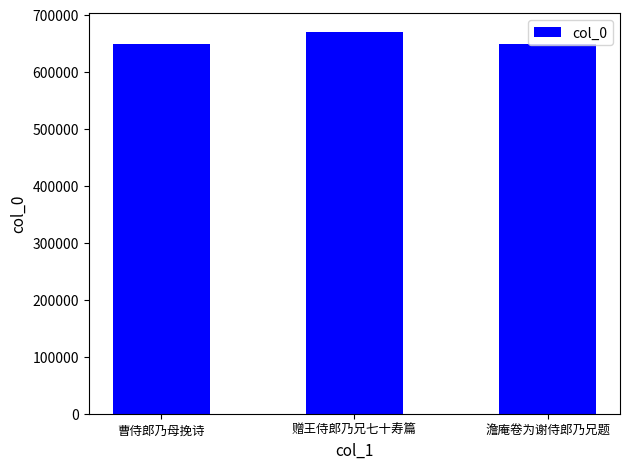

Does the chart contain stacked bars?

No